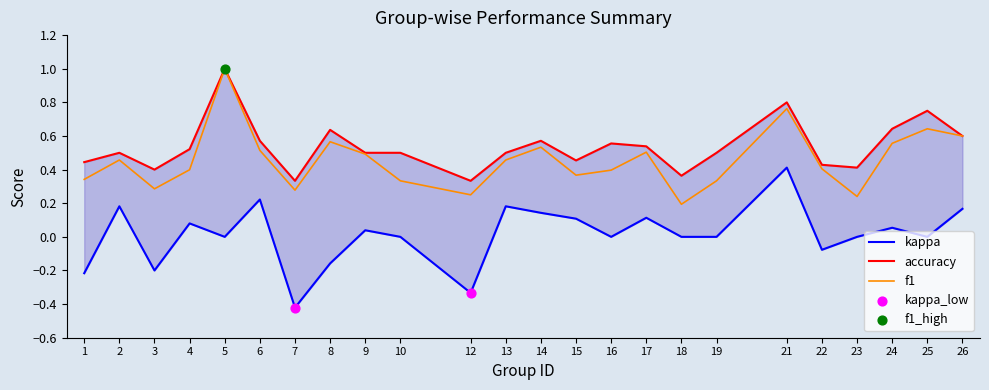

Which series has the largest total across all categories?

accuracy